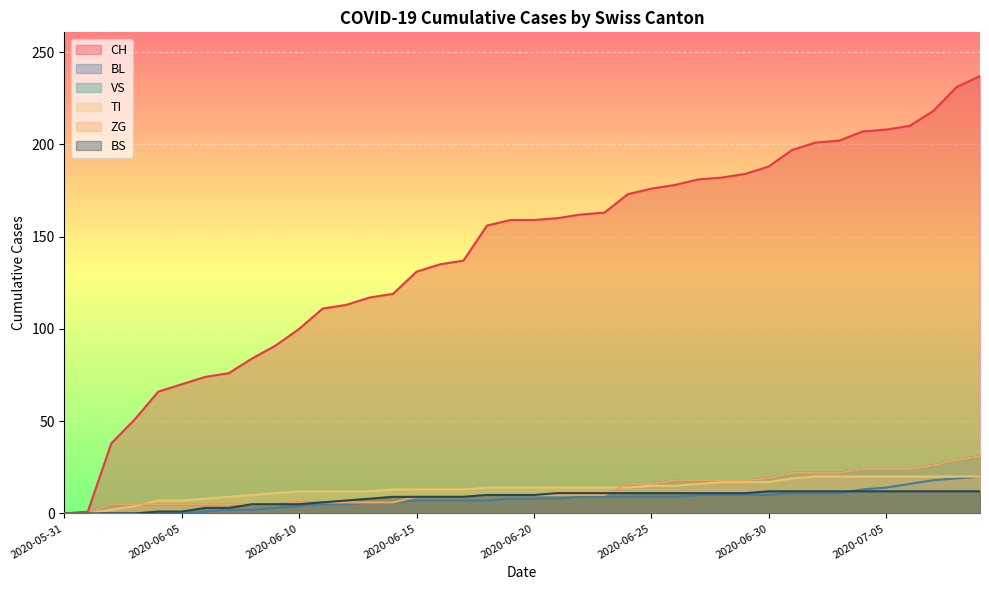

The value of BL at 2020-07-08 is 19. True or false?

True